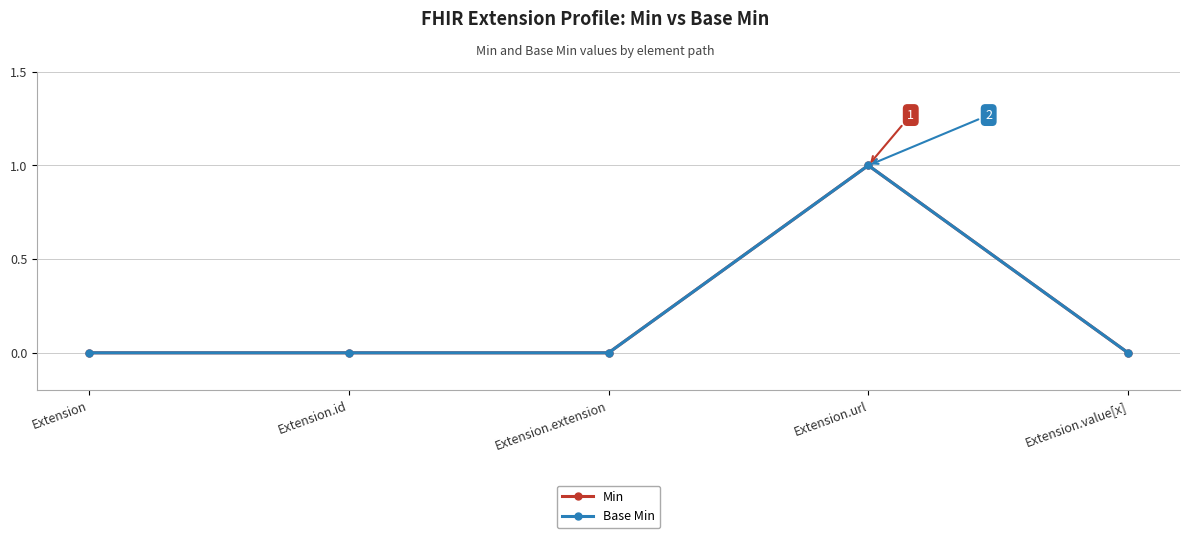

What is the label of the 5th point from the left?

Extension.value[x]